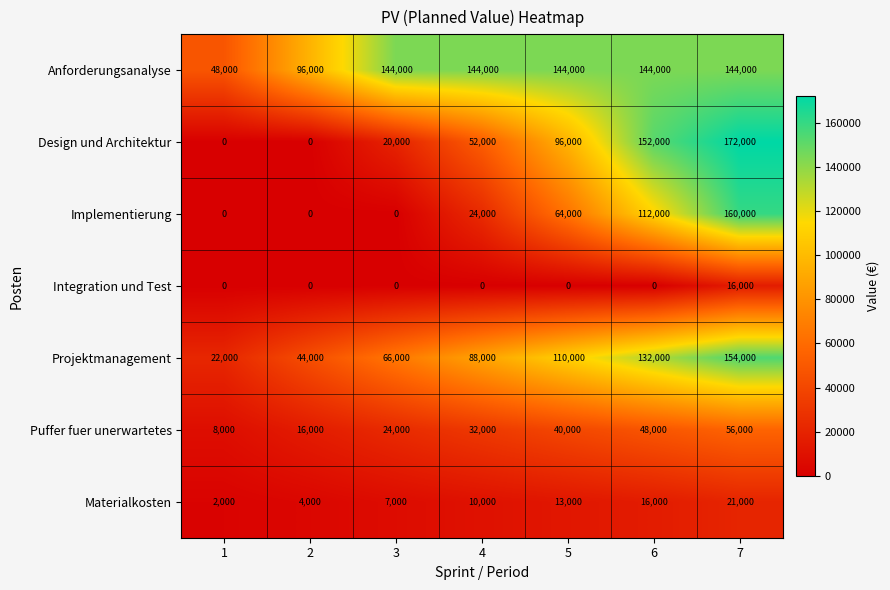

True or false: Puffer fuer unerwartetes has a value of 23505 at 2.

False